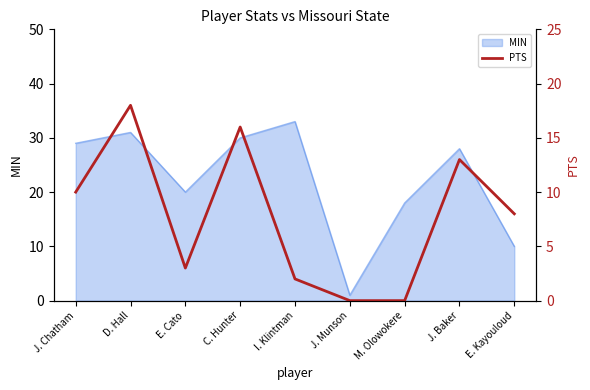

At which label does MIN reach its peak?

I. Klintman